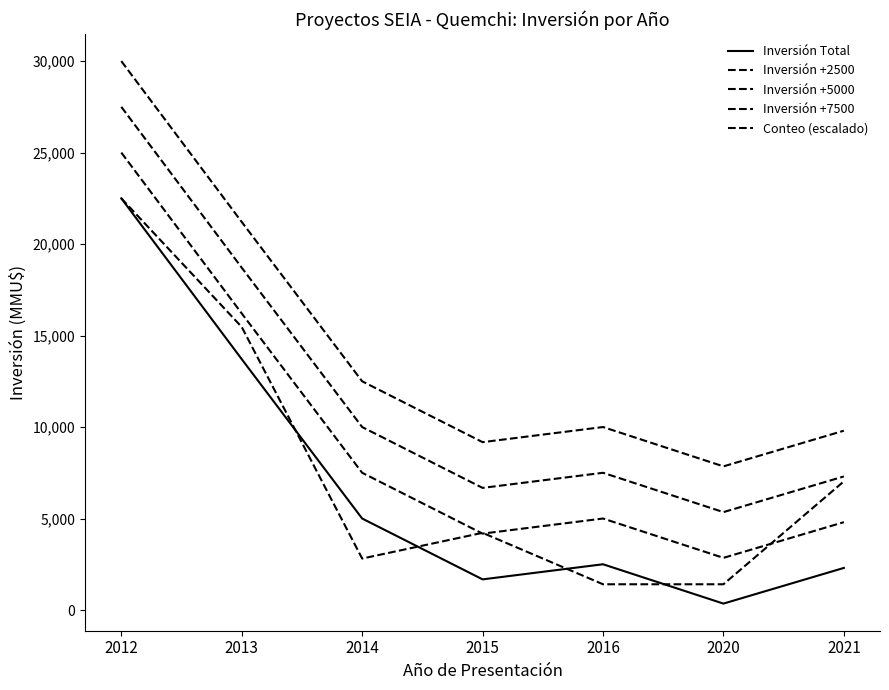

Does the chart display data point markers on the line(s)?

No